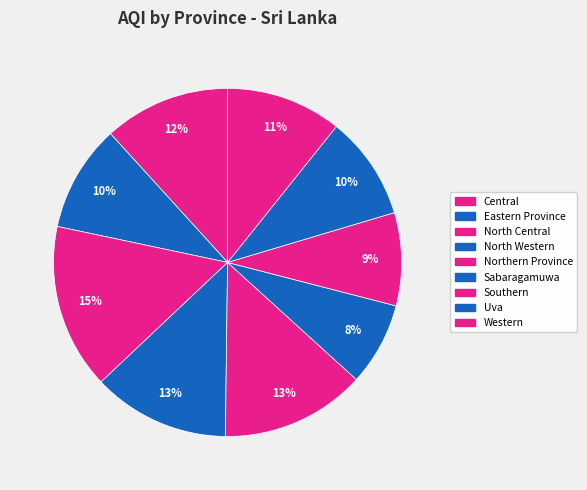

Is the sum of Northern Province and Southern greater than half?

No